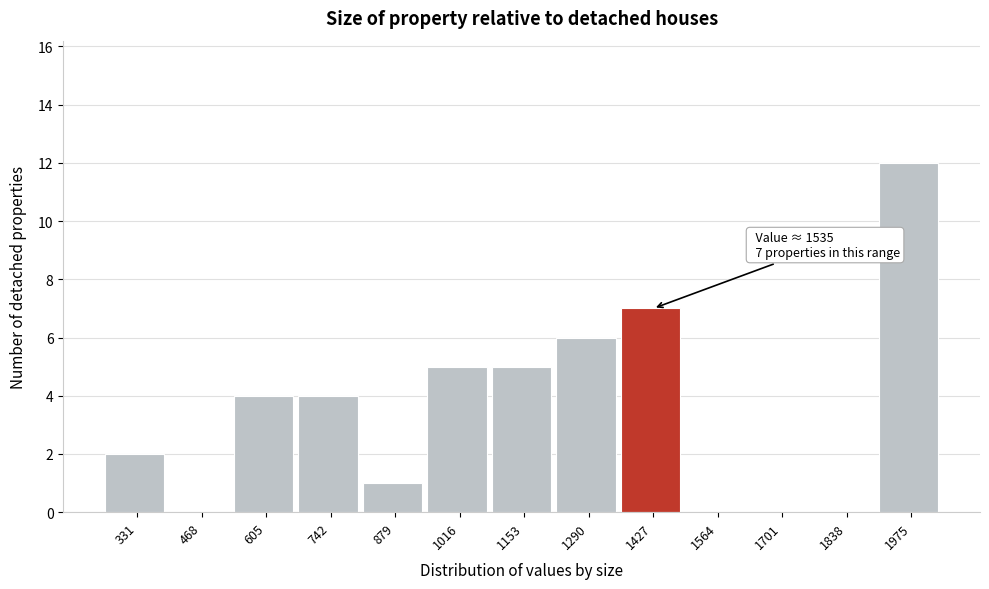

Reading left to right, extract all data points from this chart.

331=2	468=0	605=4	742=4	879=1	1016=5	1153=5	1290=6	1427=7	1564=0	1701=0	1838=0	1975=12